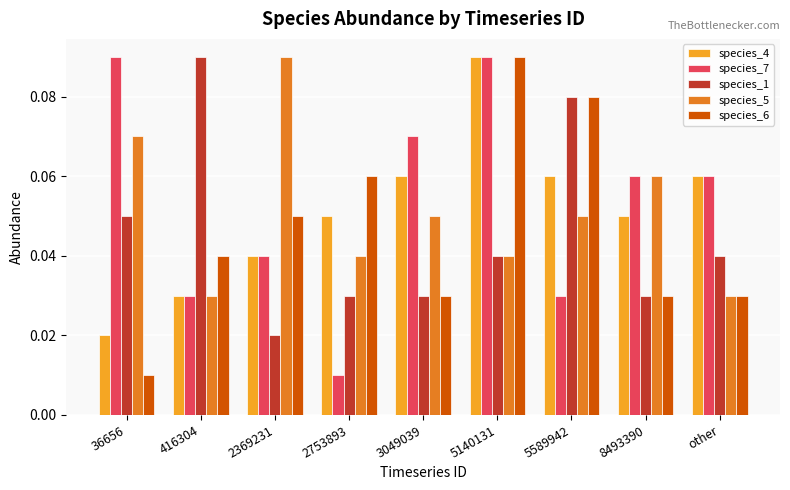

At 36656, list the series in order from smallest to largest.

species_6, species_4, species_1, species_5, species_7